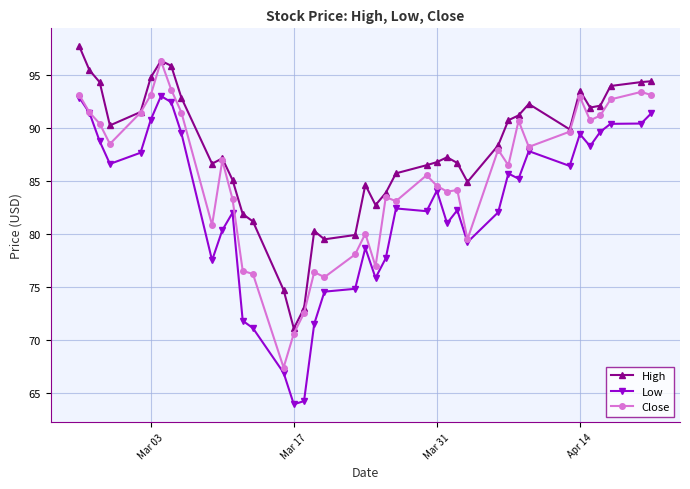

What is the value of the High point at the 24th from the left?

85.7